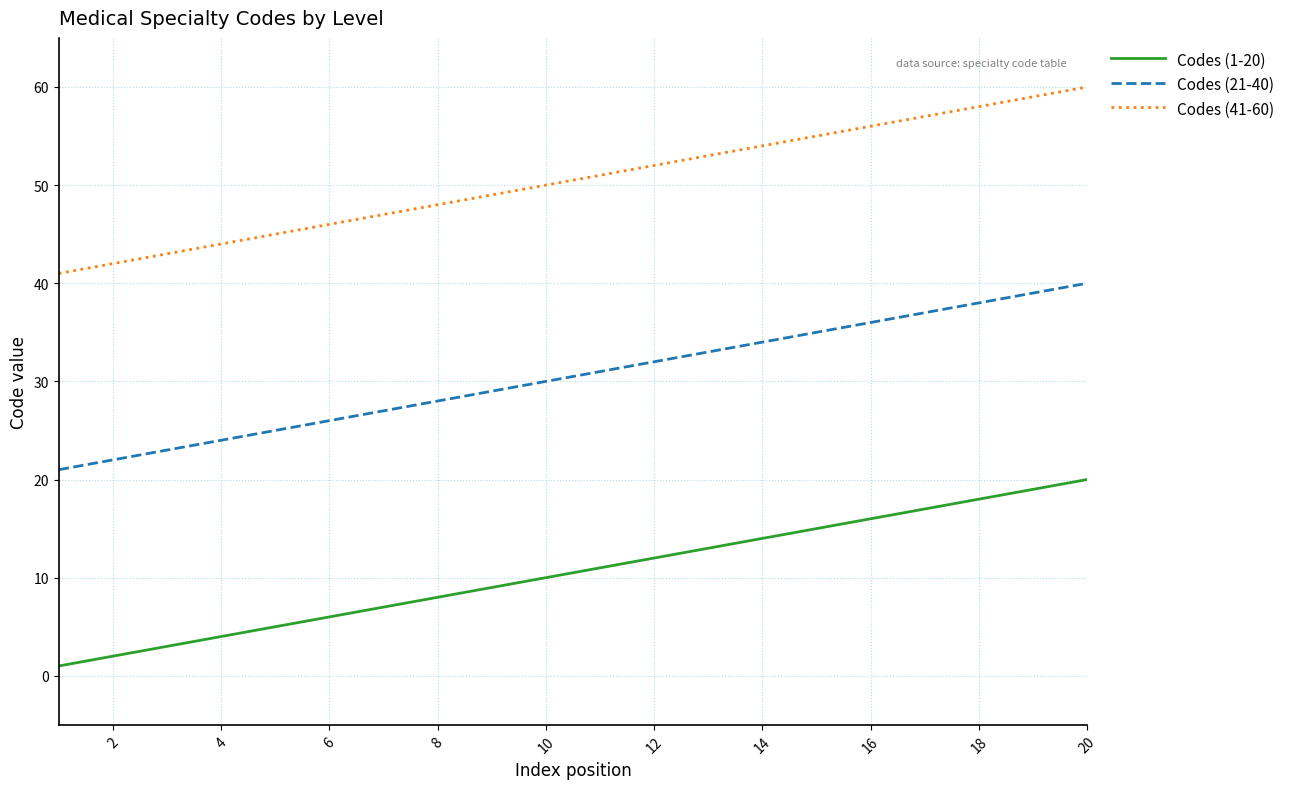

Rank the series by their maximum value, from lowest to highest.

Codes (1-20), Codes (21-40), Codes (41-60)